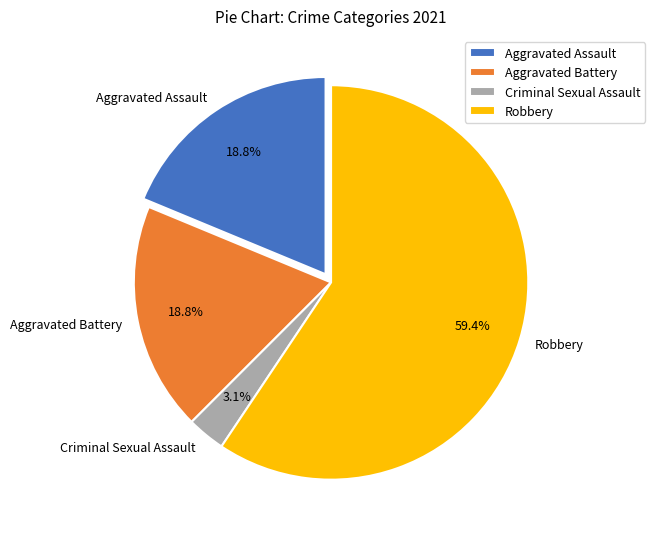

What is the ratio of the value at Aggravated Assault to the value at Aggravated Battery?

1.0